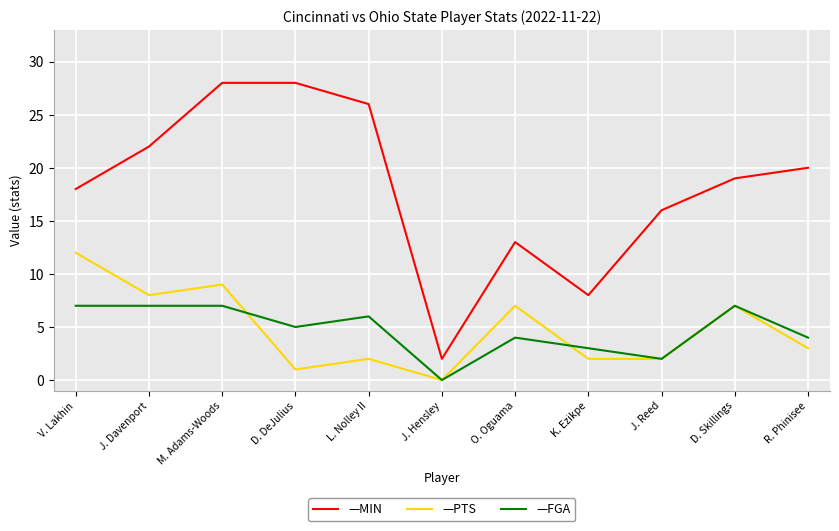

What is the greatest value displayed?

28